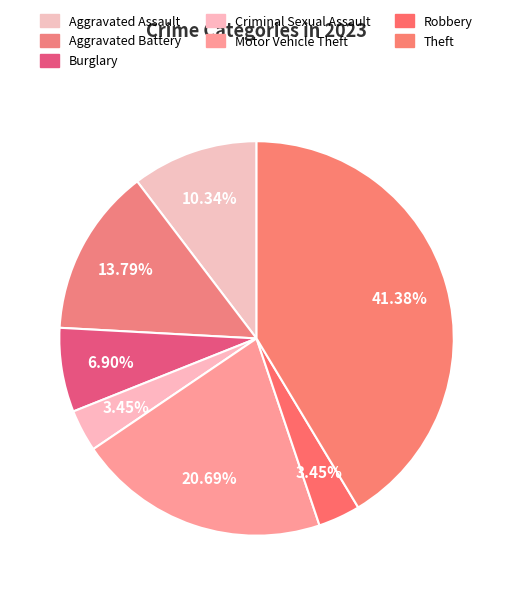

How many segments does this pie chart have?

7